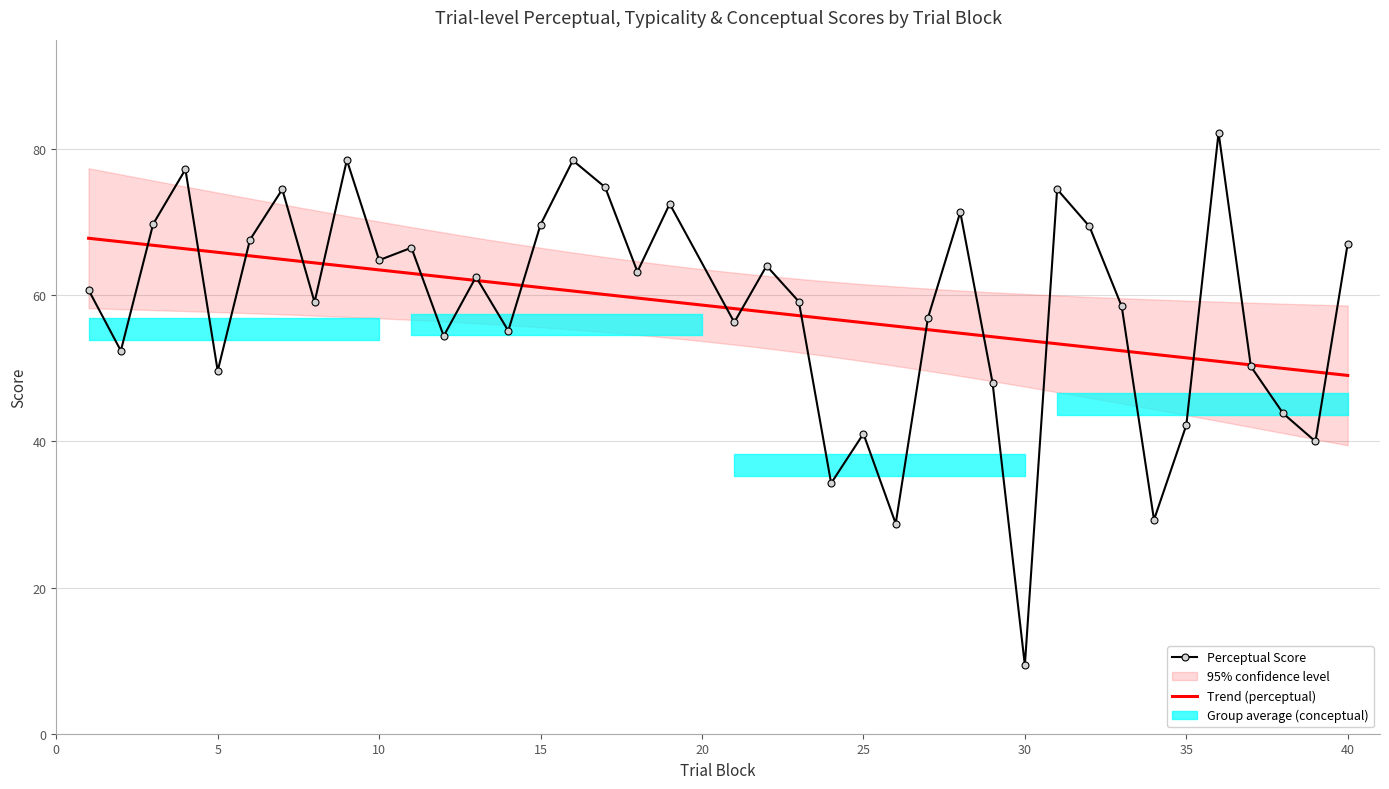

At how many categories does at least one series exceed 74?

7